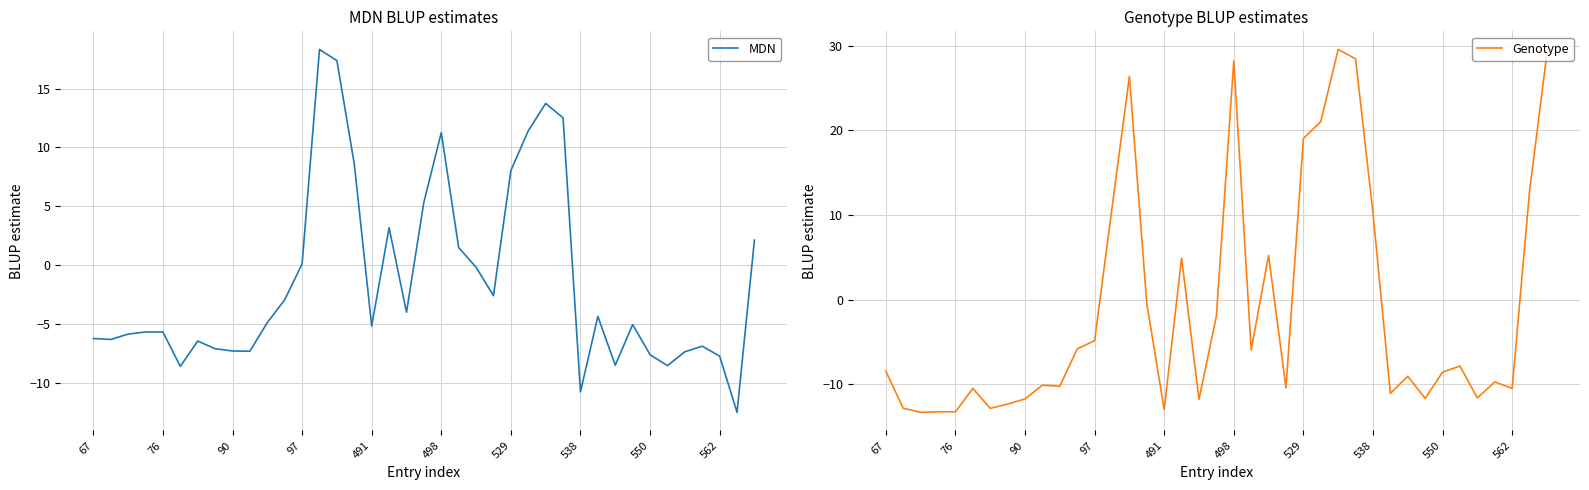

What is the maximum value for MDN?

18.3